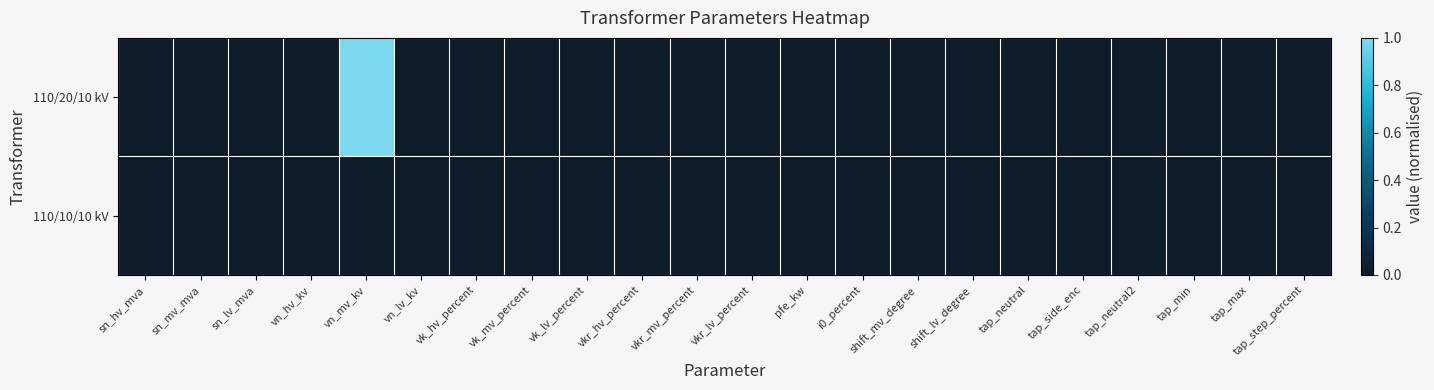

Rank the series by their maximum value, from lowest to highest.

110/10/10 kV, 110/20/10 kV